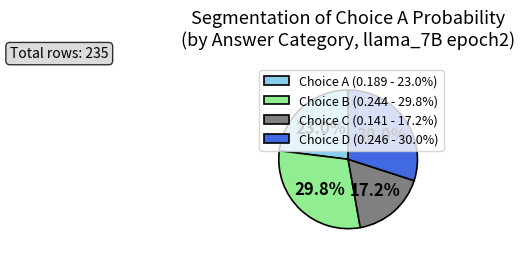

Which category has the smallest portion of the pie?

Choice C (0.141 - 17.2%)